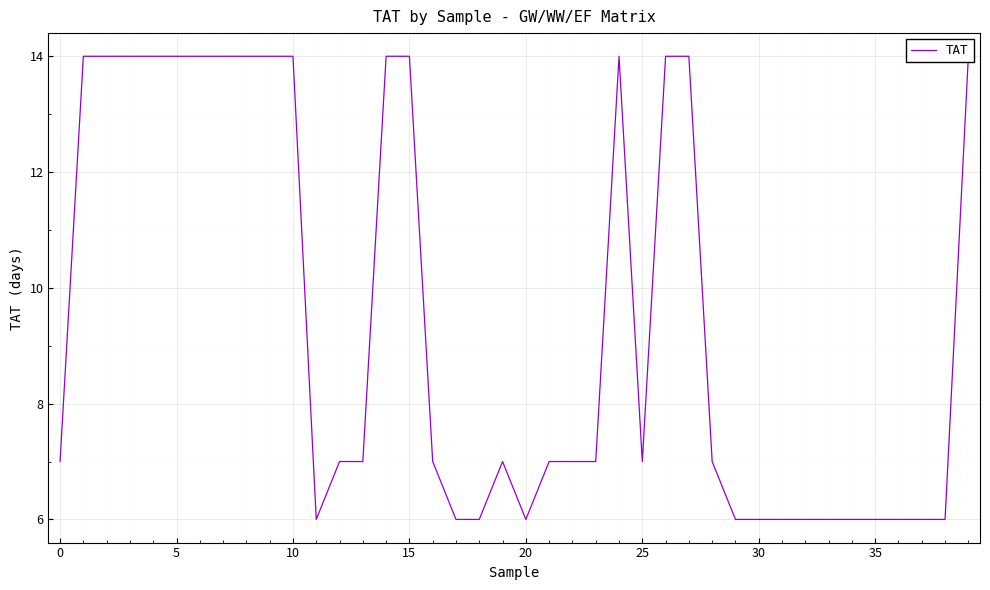

Is it true that the value at 18 is 6?

True